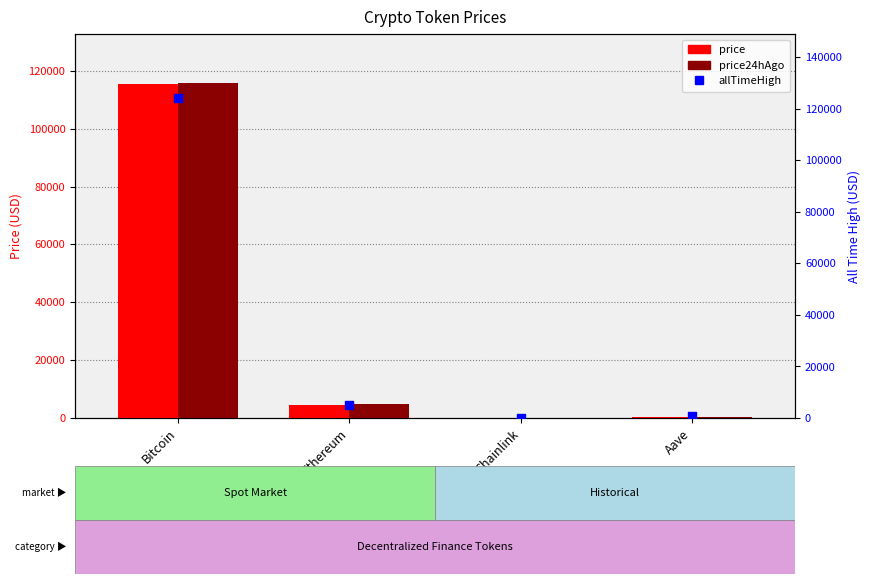

What is the total value across all series at Bitcoin?

355393.0